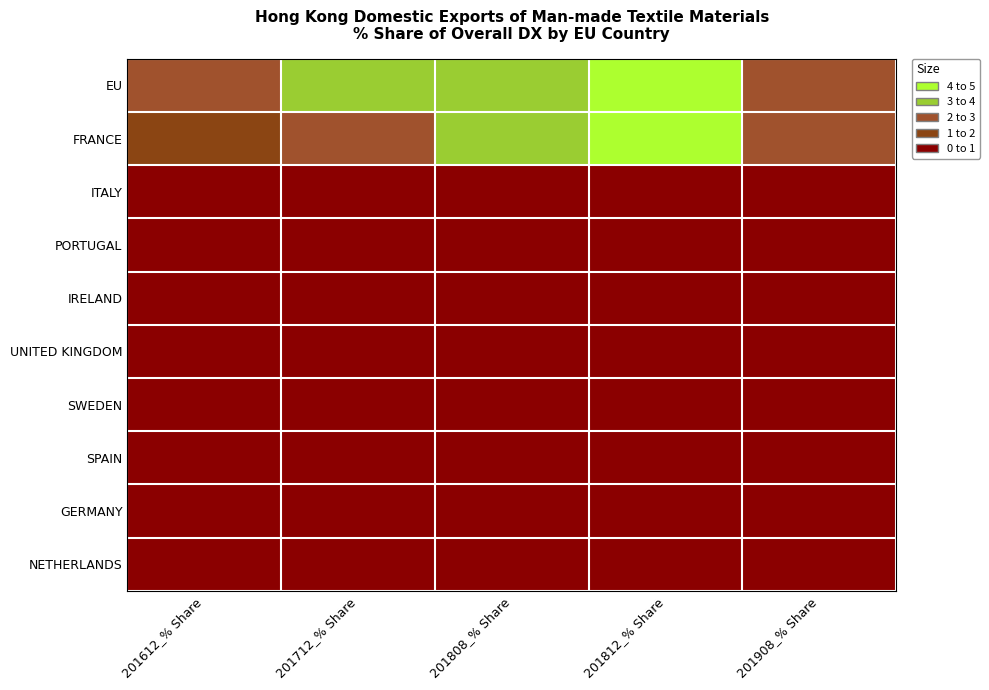

Which series changed the most between 201612_% Share and 201712_% Share?

EU